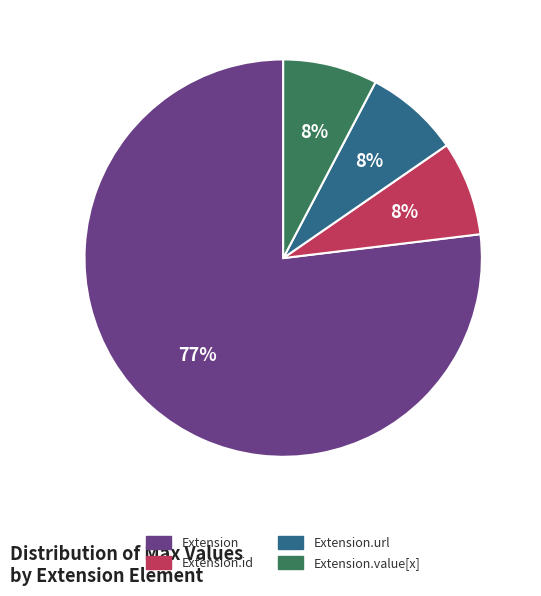

How many segments does this pie chart have?

4